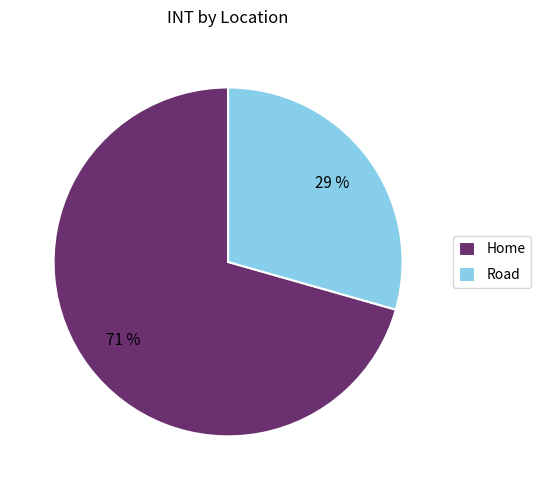

Does Home represent more than half of the total?

Yes